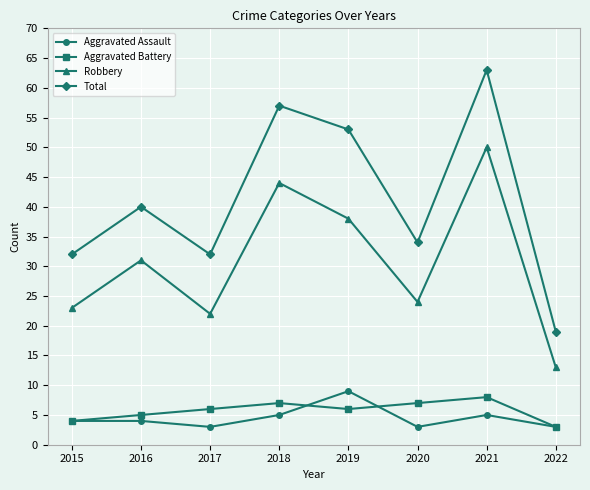

Which series changed the most between 2015 and 2022?

Total